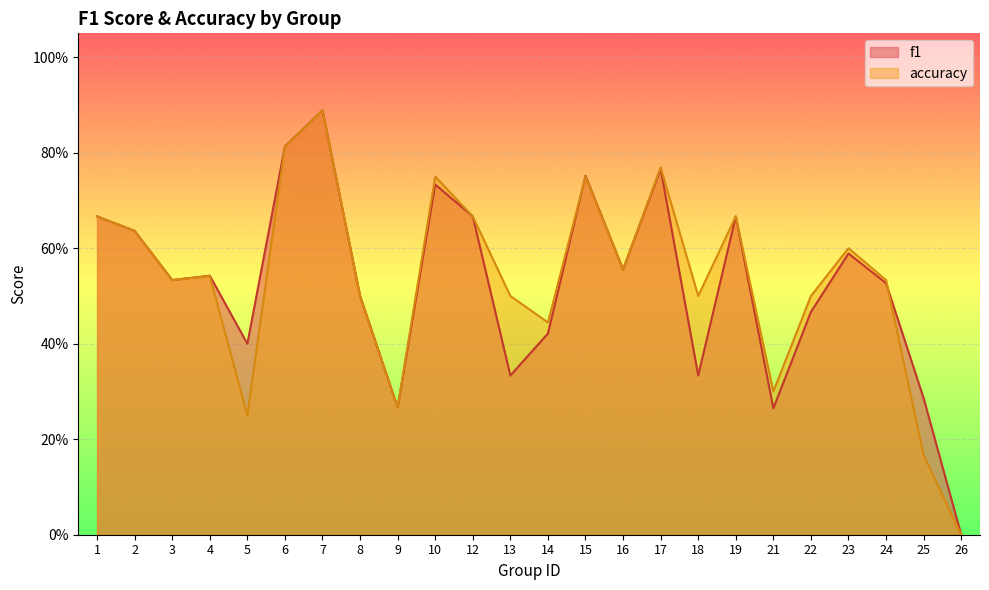

Reading left to right, list all the values displayed in this chart.

f1: 1=0.7	2=0.6	3=0.5	4=0.5	5=0.4	6=0.8	7=0.9	8=0.5	9=0.3	10=0.7	12=0.7	13=0.3	14=0.4	15=0.8	16=0.6	17=0.8	18=0.3	19=0.7	21=0.3	22=0.5	23=0.6	24=0.5	25=0.3	26=0.0
accuracy: 1=0.7	2=0.6	3=0.5	4=0.5	5=0.2	6=0.8	7=0.9	8=0.5	9=0.3	10=0.8	12=0.7	13=0.5	14=0.4	15=0.8	16=0.6	17=0.8	18=0.5	19=0.7	21=0.3	22=0.5	23=0.6	24=0.5	25=0.2	26=0.0